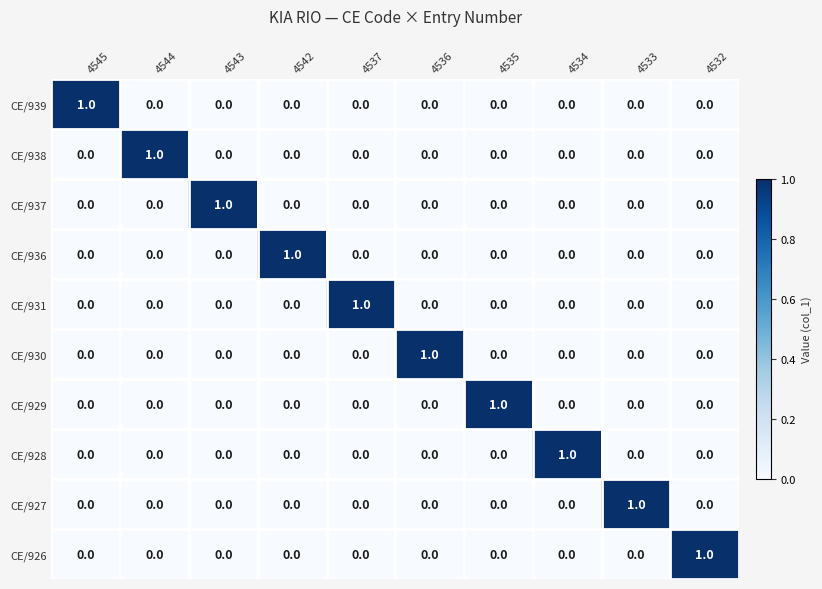

True or false: CE/926 has a value of -1 at 4535.

False